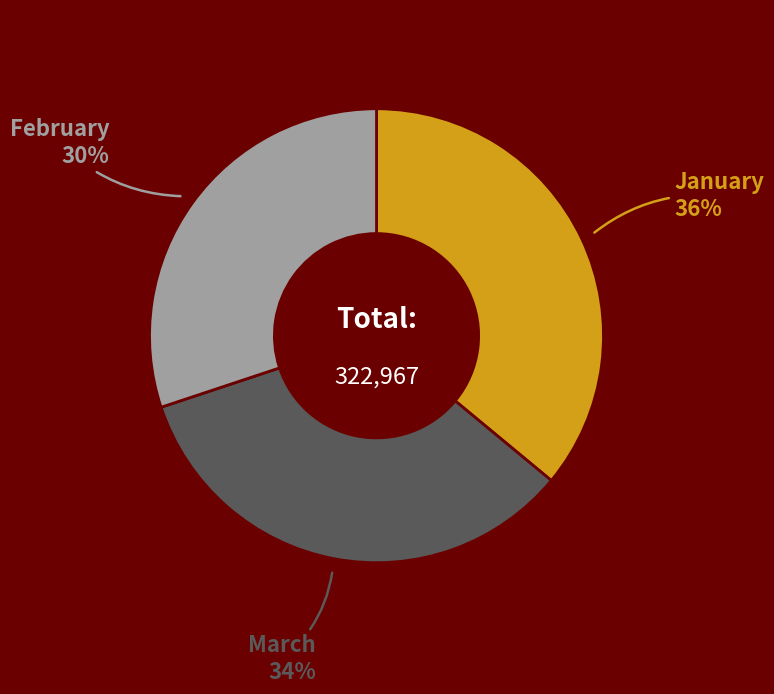

Is there a majority slice in this chart?

No